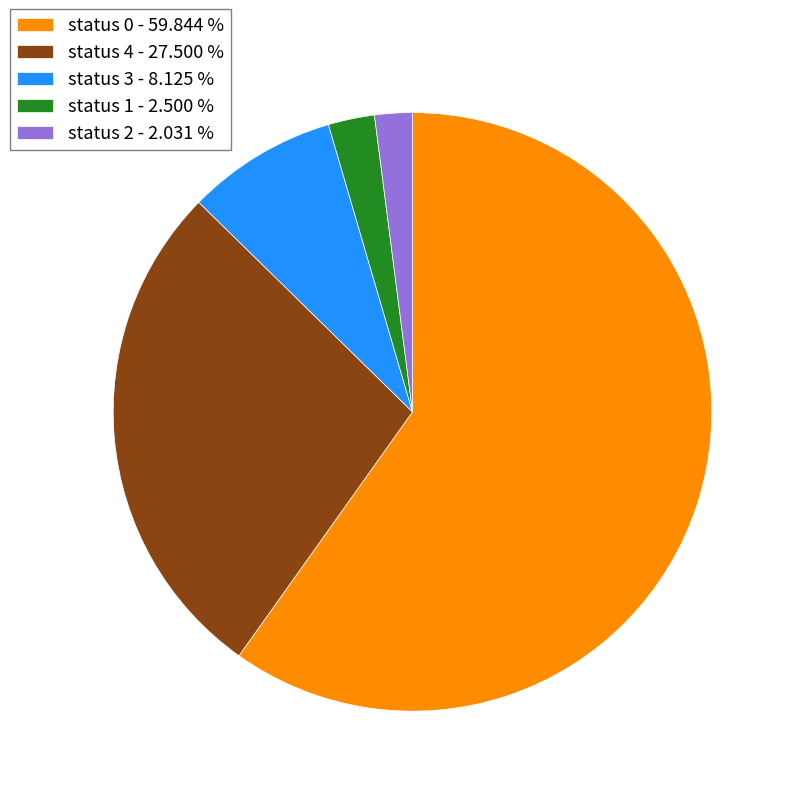

What is the largest slice in the pie chart?

status 0 - 59.844 %